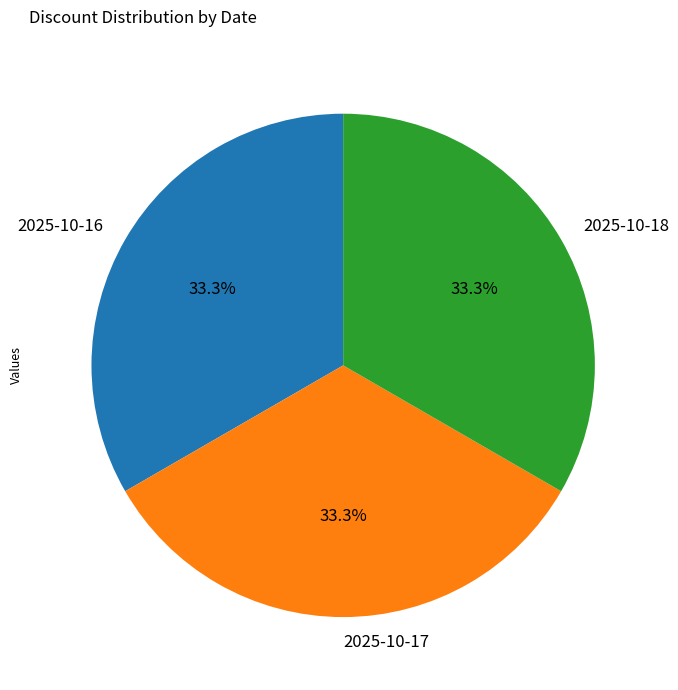

Is there a majority slice in this chart?

No